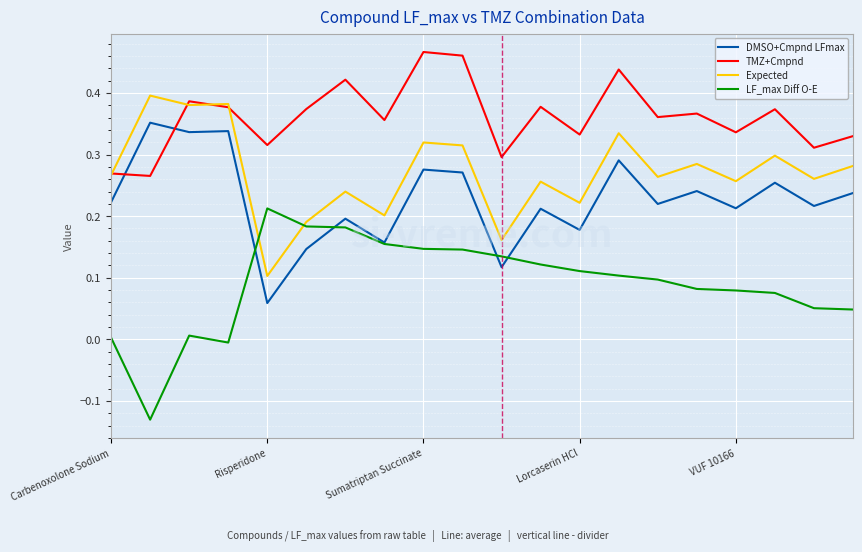

Rank the series by their maximum value, from highest to lowest.

TMZ+Cmpnd, Expected, DMSO+Cmpnd LFmax, LF_max Diff O-E